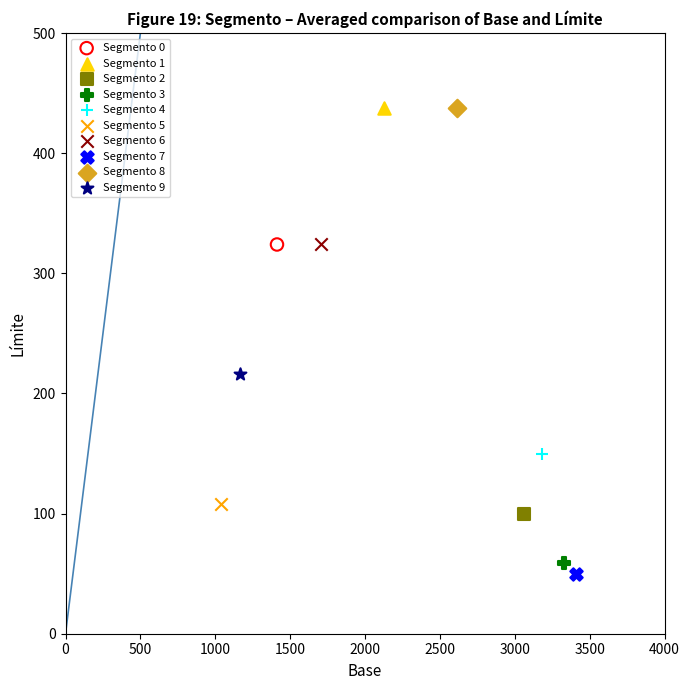

Which series contains the lowest Y value?

Segmento 7